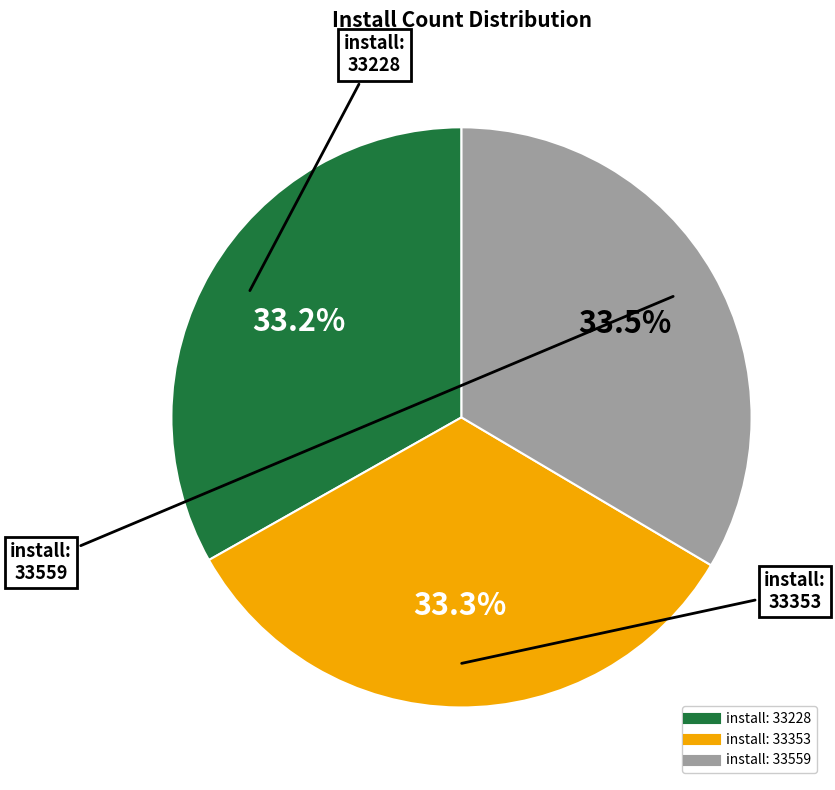

Does any single category account for the majority?

No